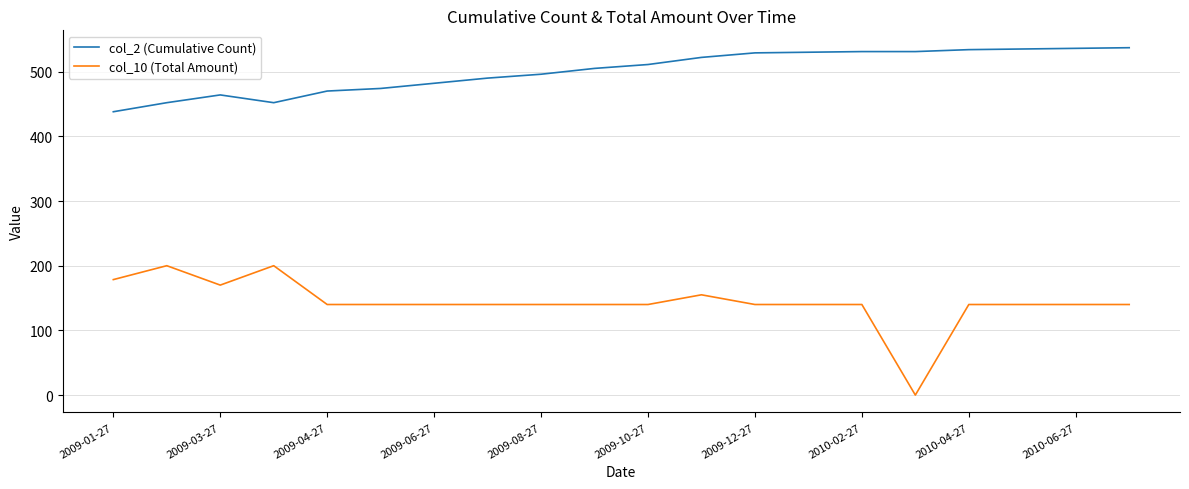

True or false: col_2 (Cumulative Count) and col_10 (Total Amount) cross at least once.

False